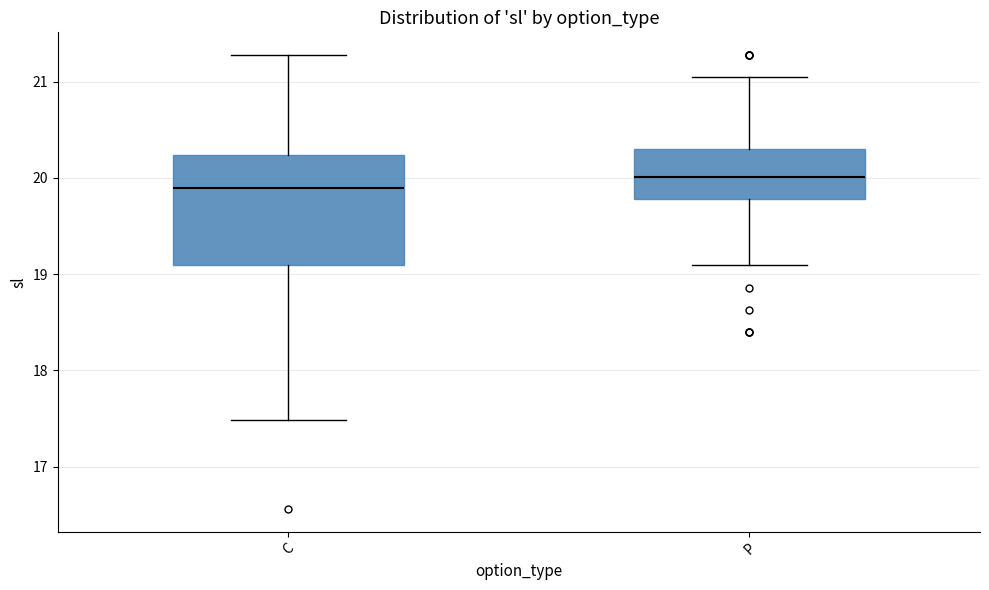

Where does the upper whisker of the box for P end on the y-axis? The values are not printed on the chart, so give them approximately, as read against the axis.

21.0